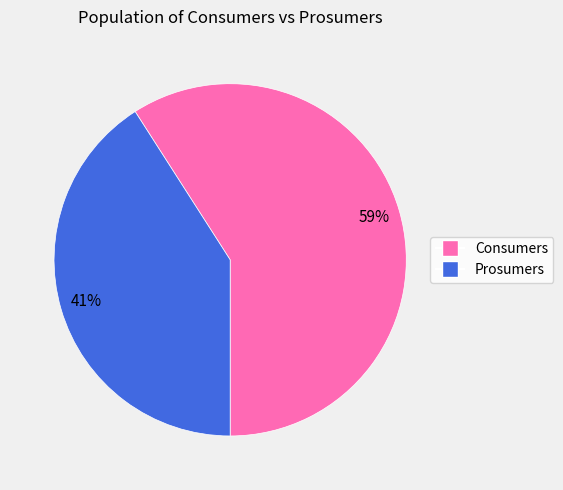

Which category has the smallest portion of the pie?

Prosumers